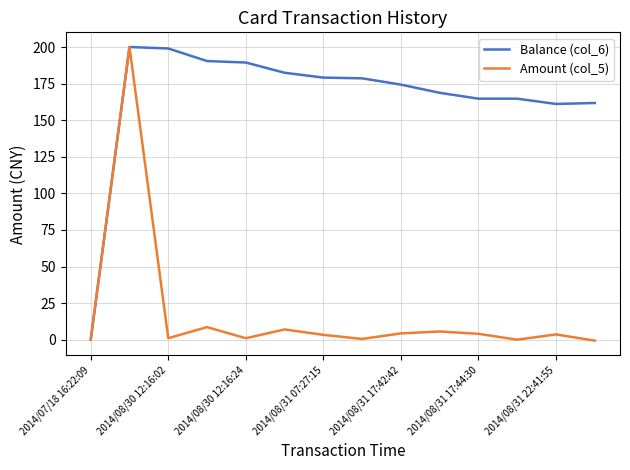

Which series has the largest total across all categories?

Balance (col_6)